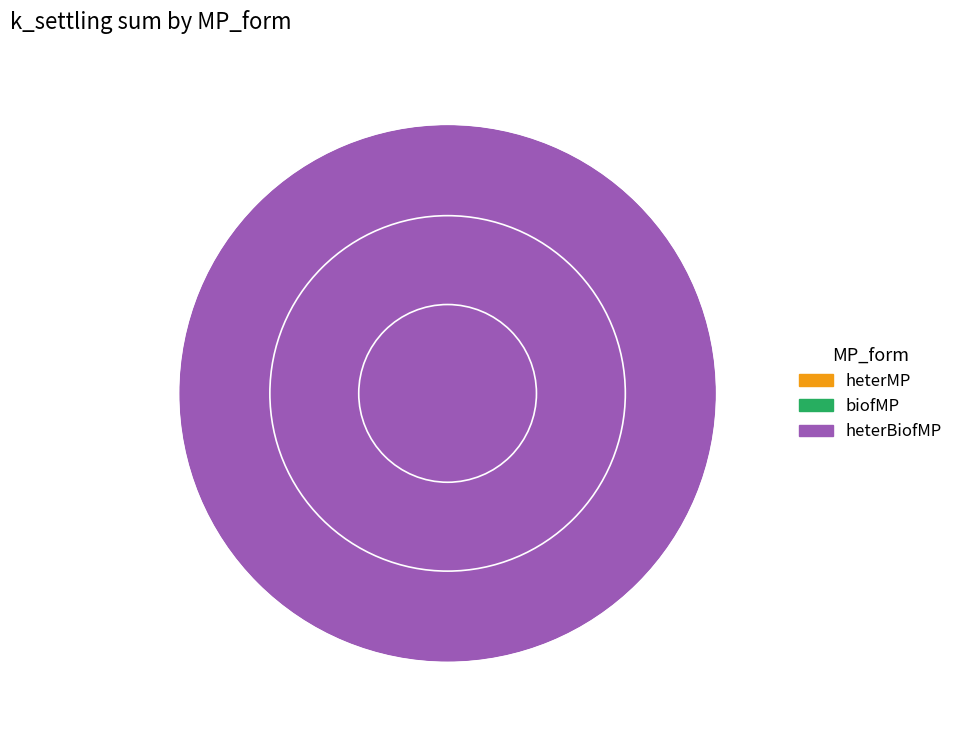

To the nearest percent, what is the difference between the heterBiofMP and biofMP slice percentages?

100%